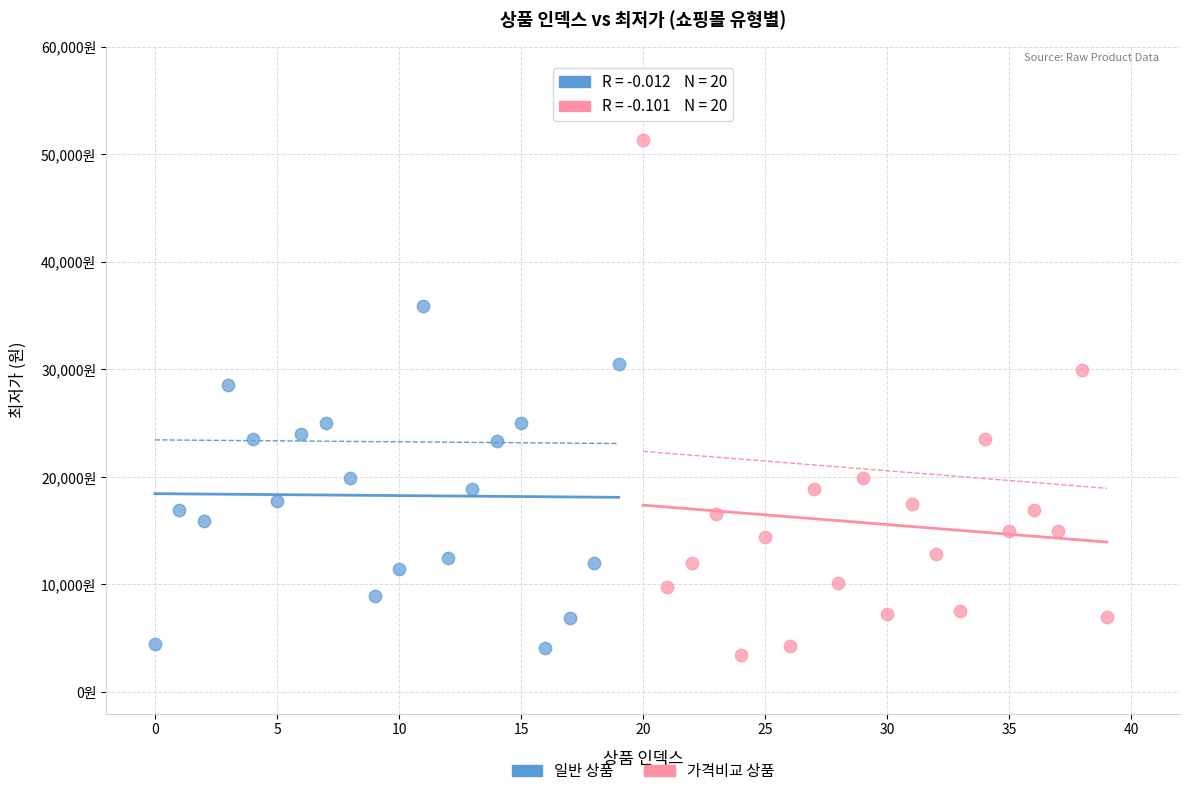

What are all the series names shown in the legend?

일반 상품, 가격비교 상품